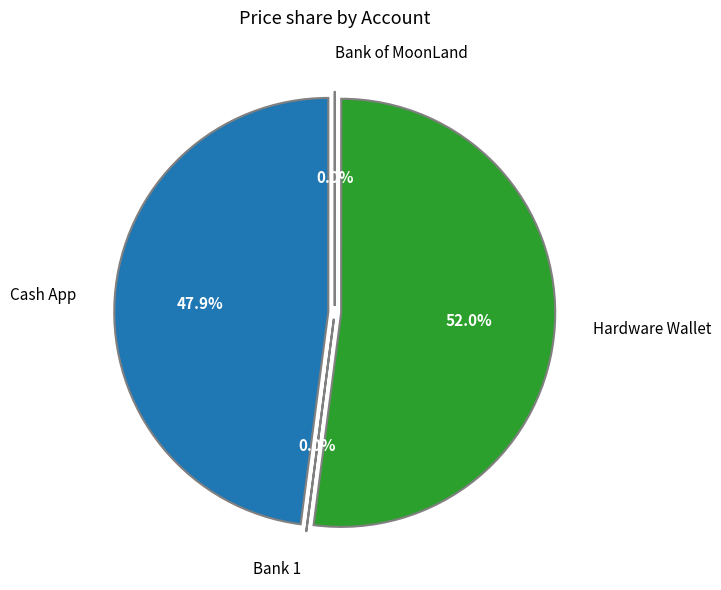

Combined, do Cash App and Bank 1 account for over 50%?

No